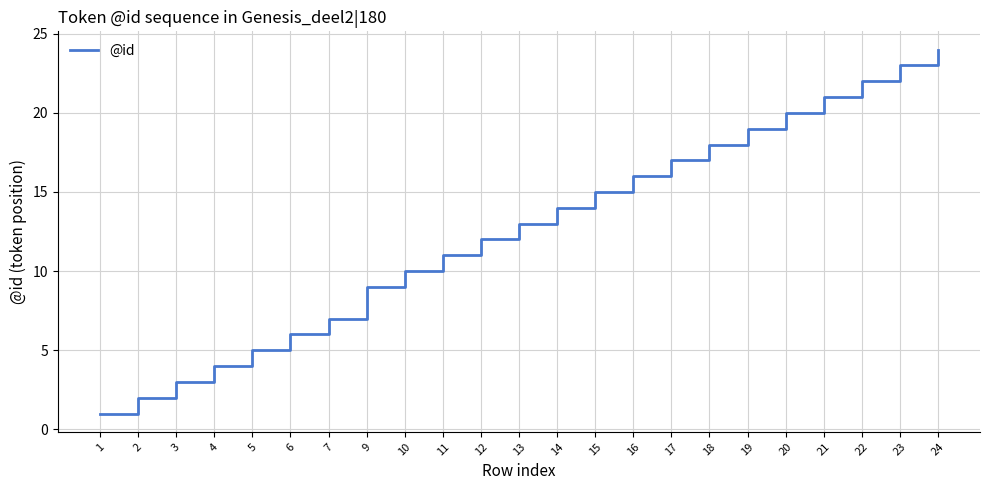

What is the sum of the values at 13 and 4?

17